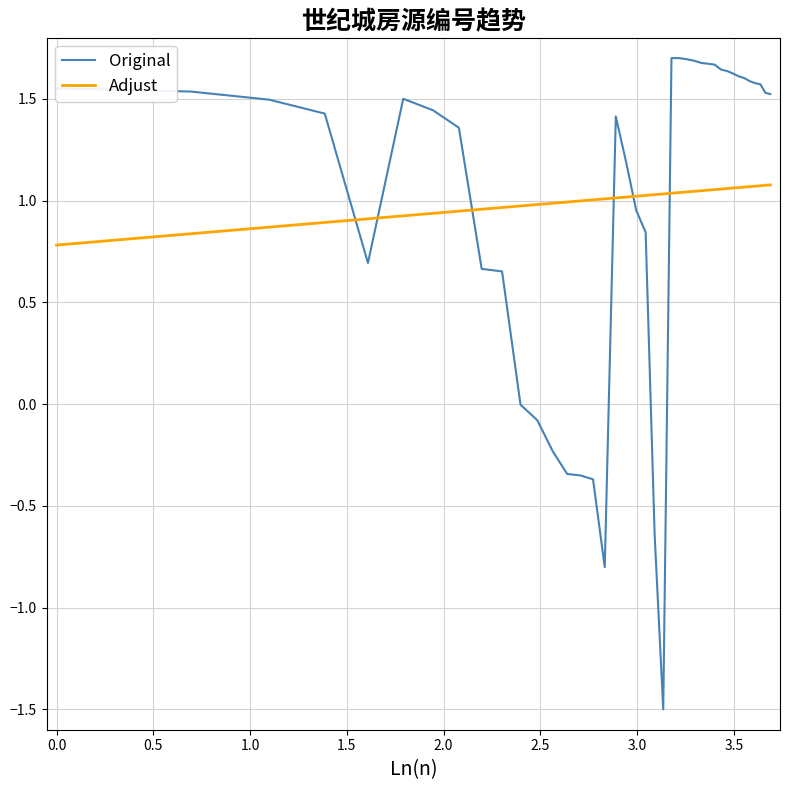

Is this an area chart (filled region under the line)?

No